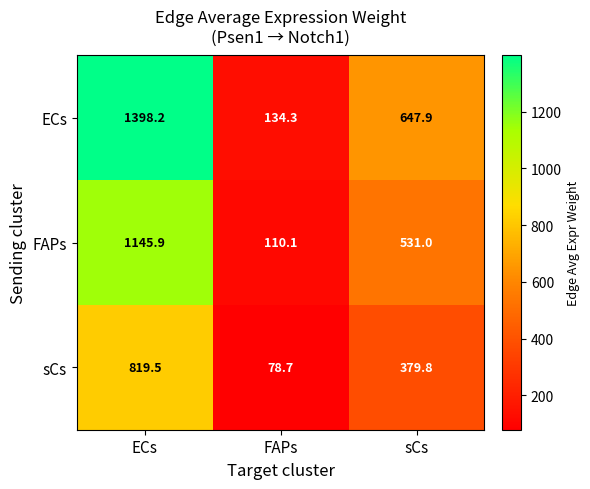

Which series has the widest spread of values?

ECs